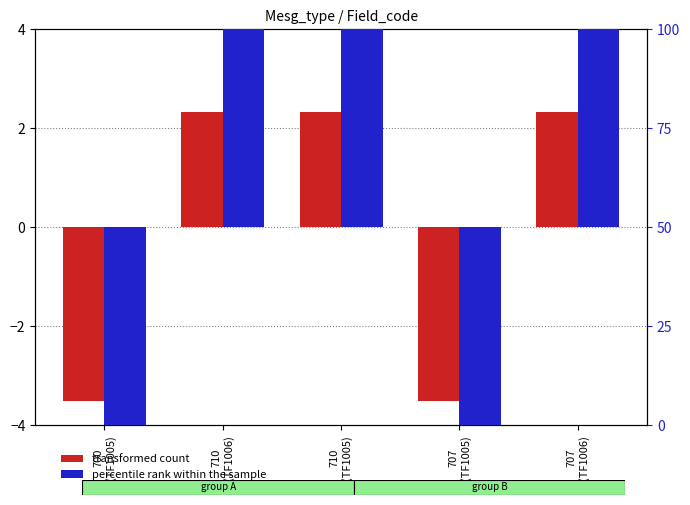

Which series has the largest total across all categories?

percentile rank within the sample